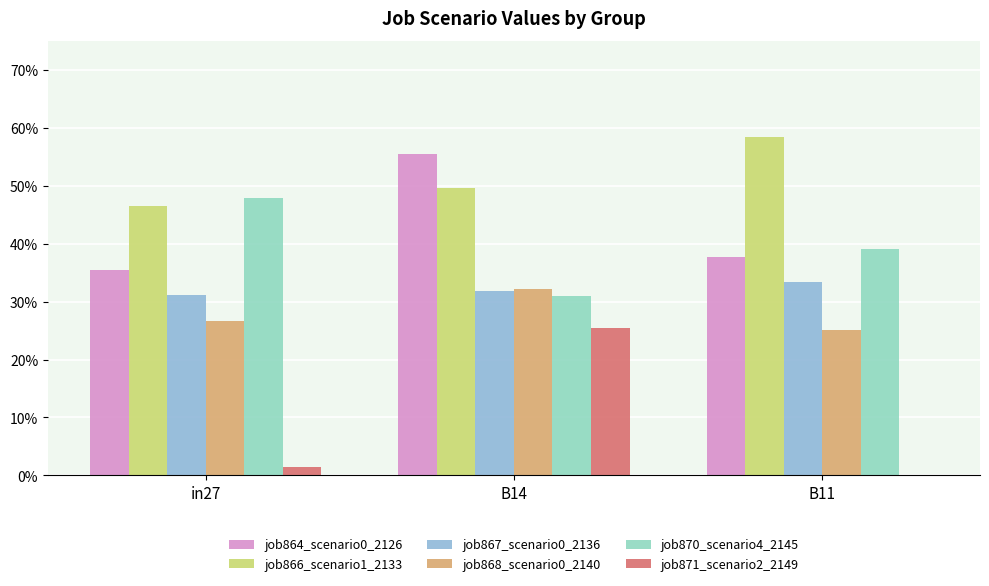

Are the bars grouped side by side (vs. stacked)?

Yes